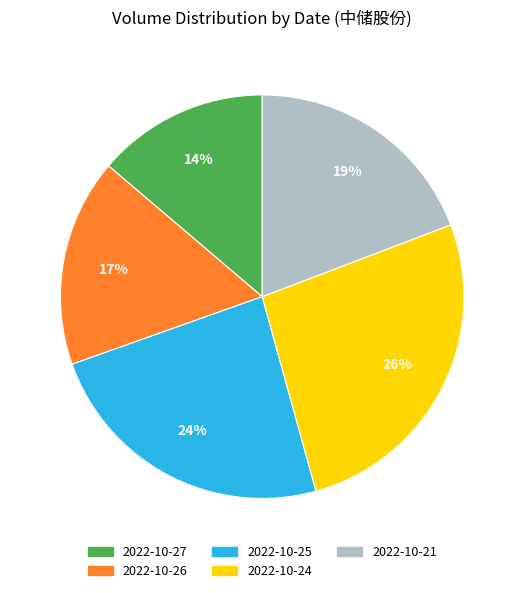

To the nearest percent, what percentage of the pie is 2022-10-21?

19%